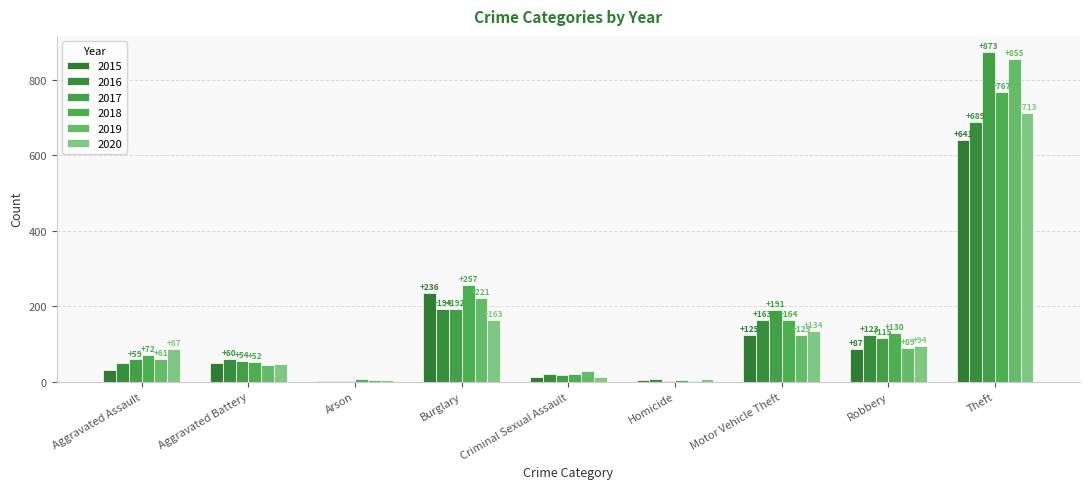

Count the number of categories in the chart.

9